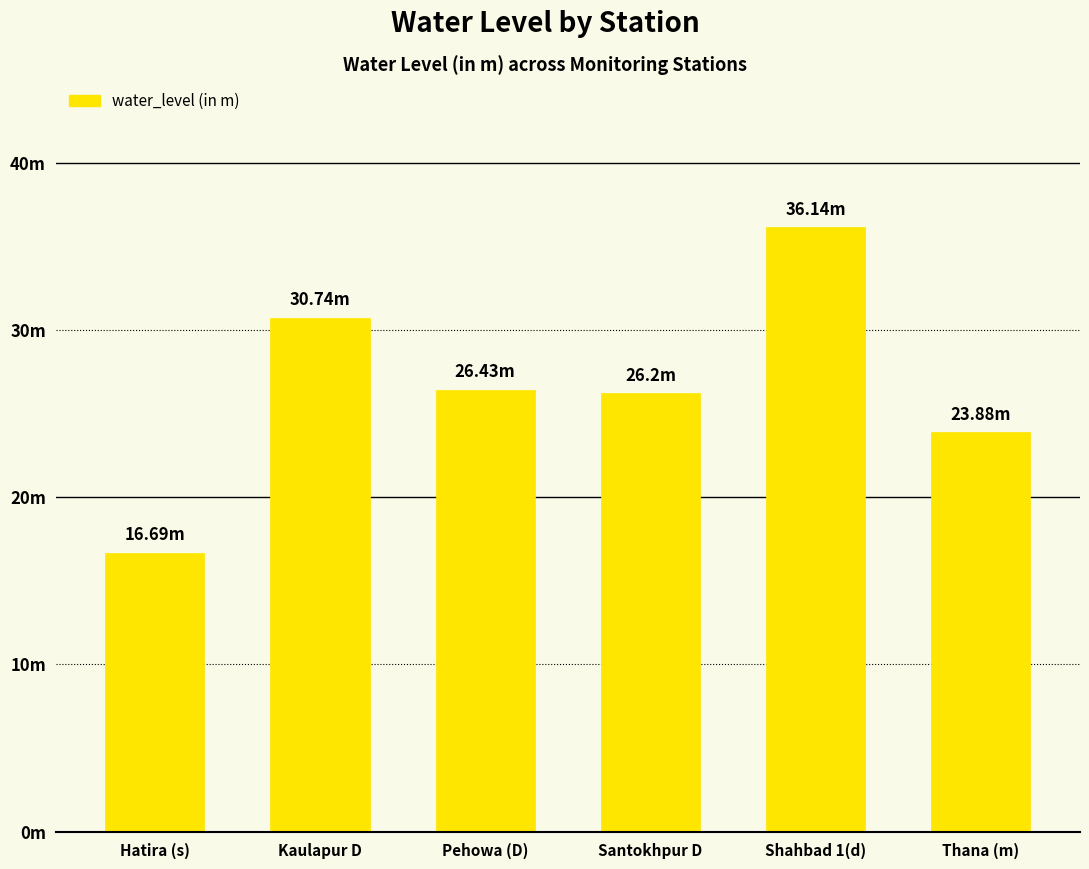

What is the difference between the maximum and minimum values?

19.4